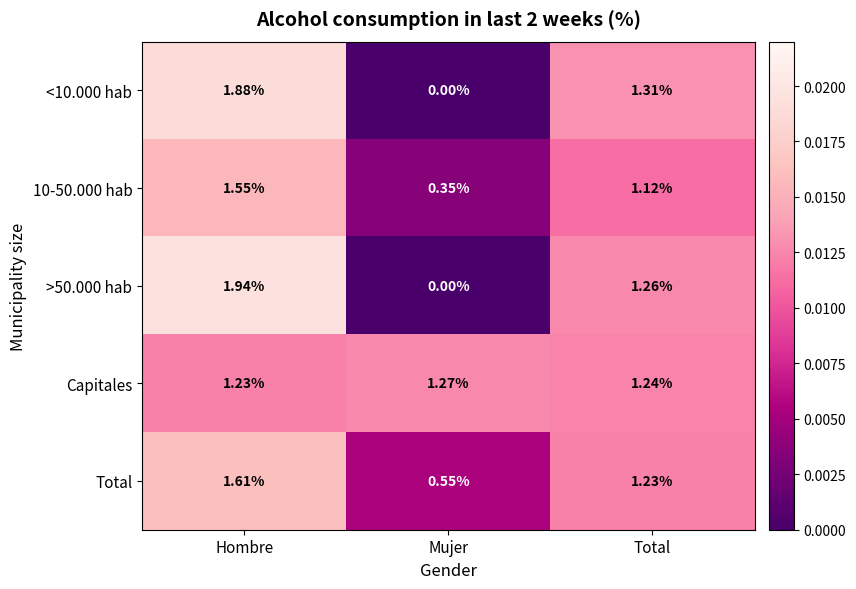

At which label is Total closest to 1?

Total